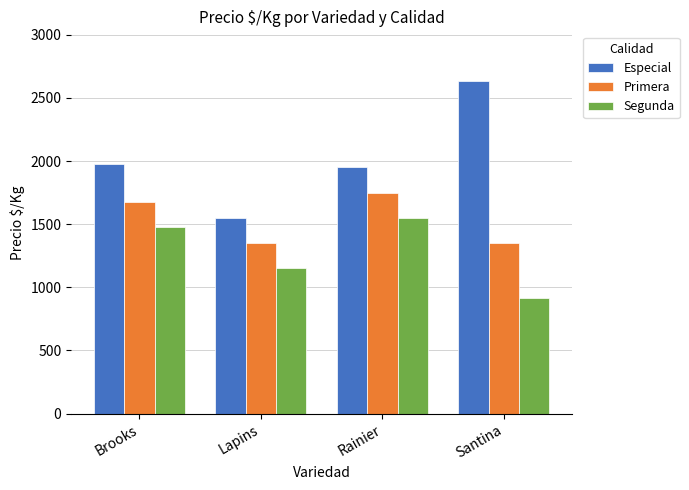

What is the label of the 2nd bar from the left?

Lapins